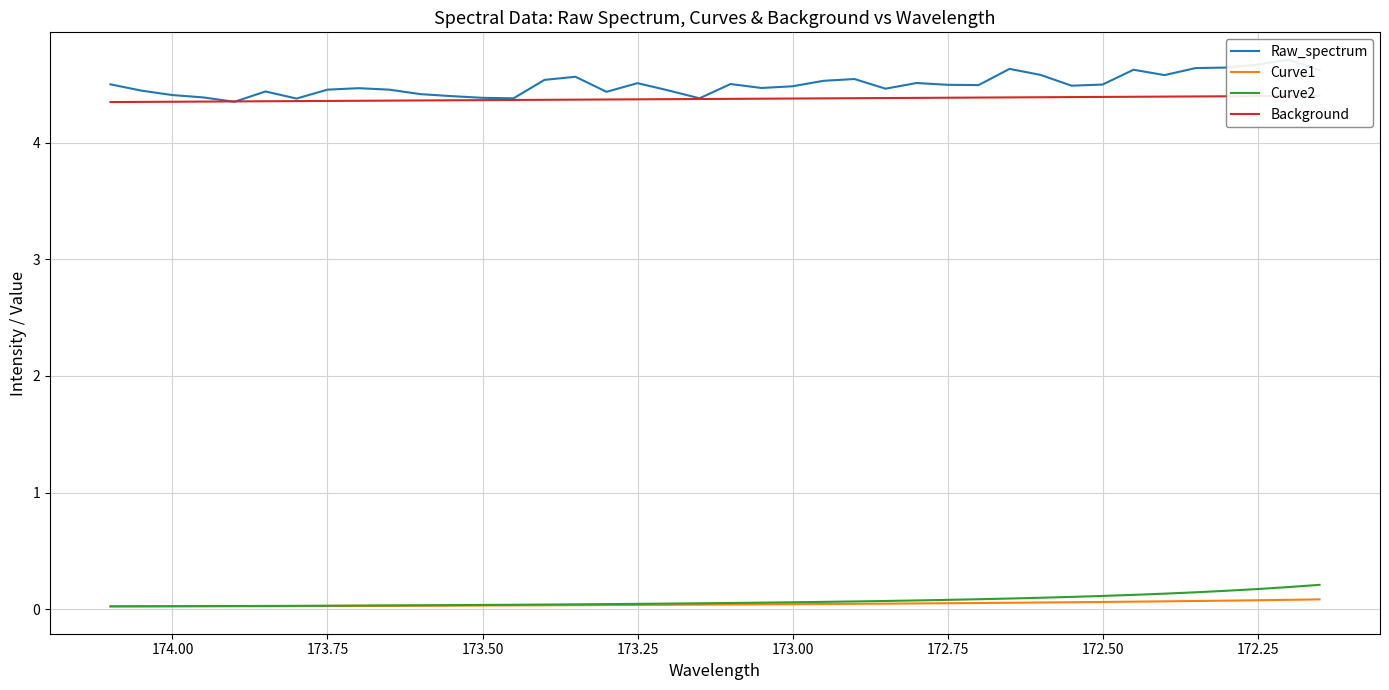

True or false: Curve2 and Raw_spectrum intersect in this chart.

False